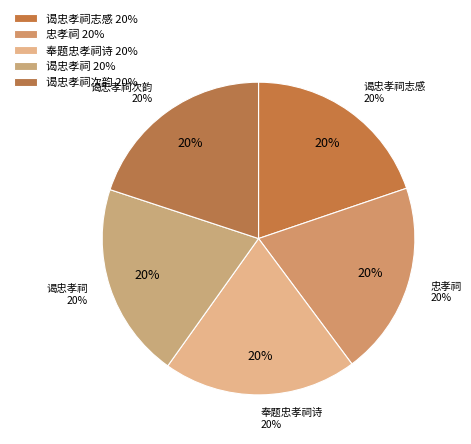

Does 奉题忠孝祠诗 account for over 50% of the chart?

No